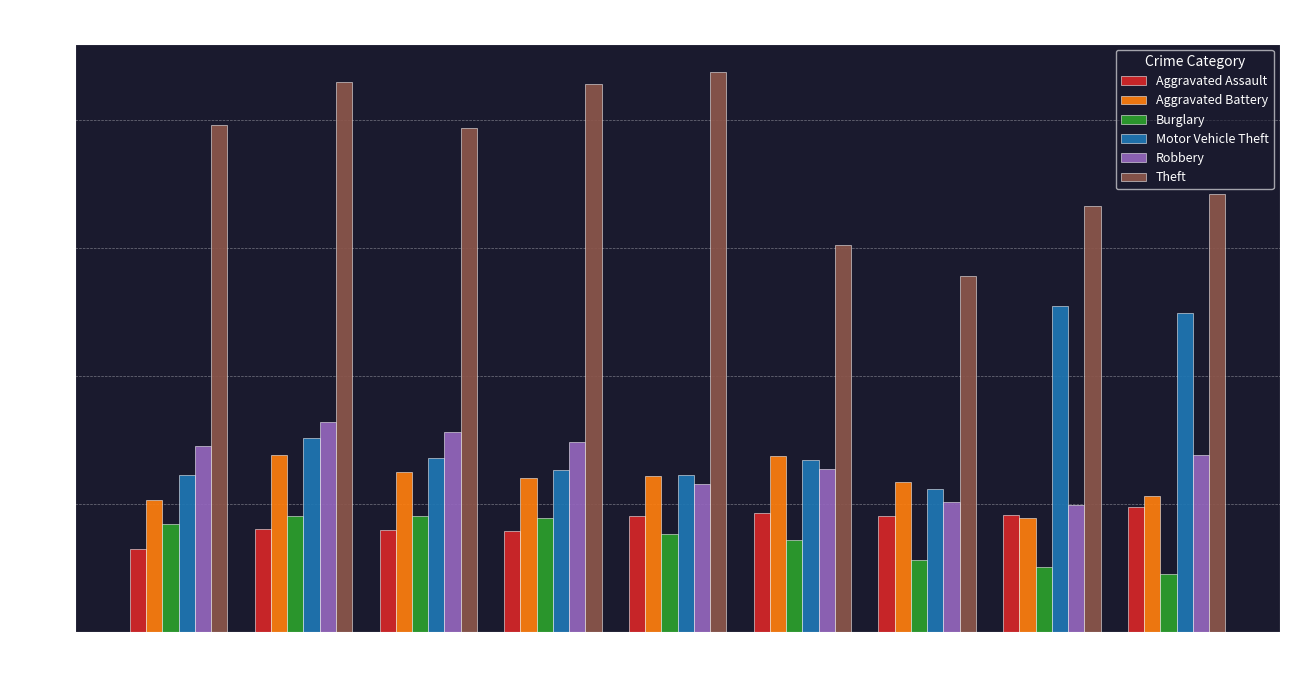

What is the difference between the maximum and minimum values in the Theft series?

798